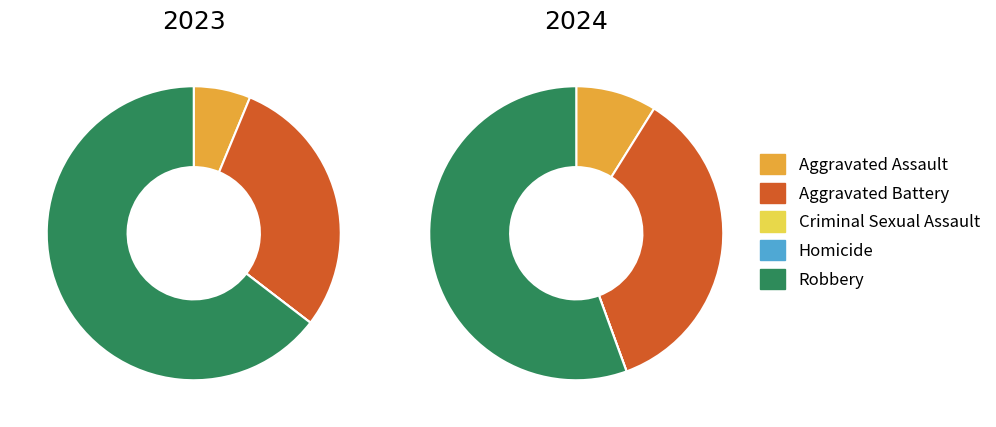

To the nearest percent, what percentage of the pie is 4?

65%